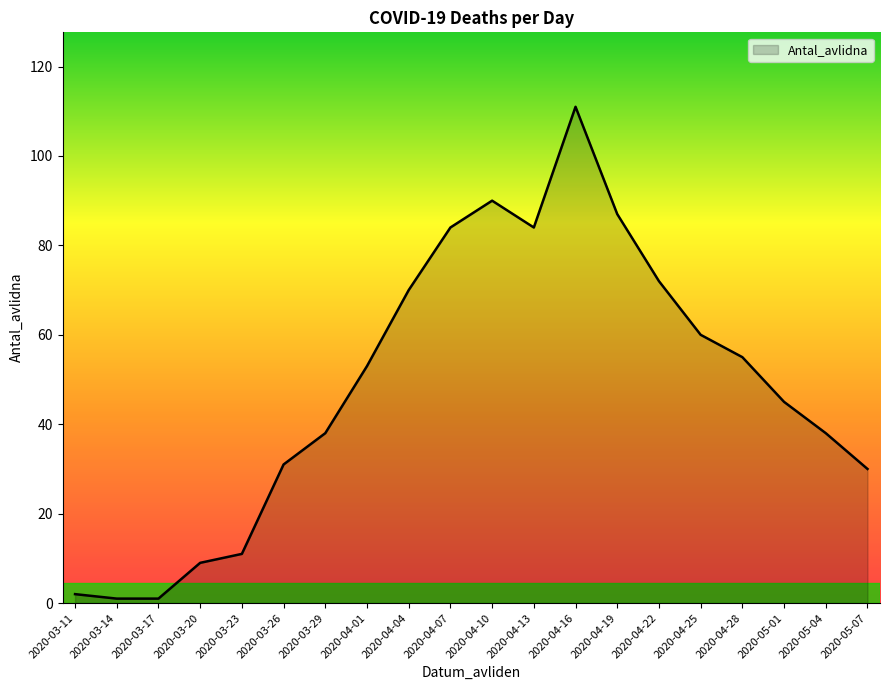

Where is the data nearest to the value 56?

2020-04-28